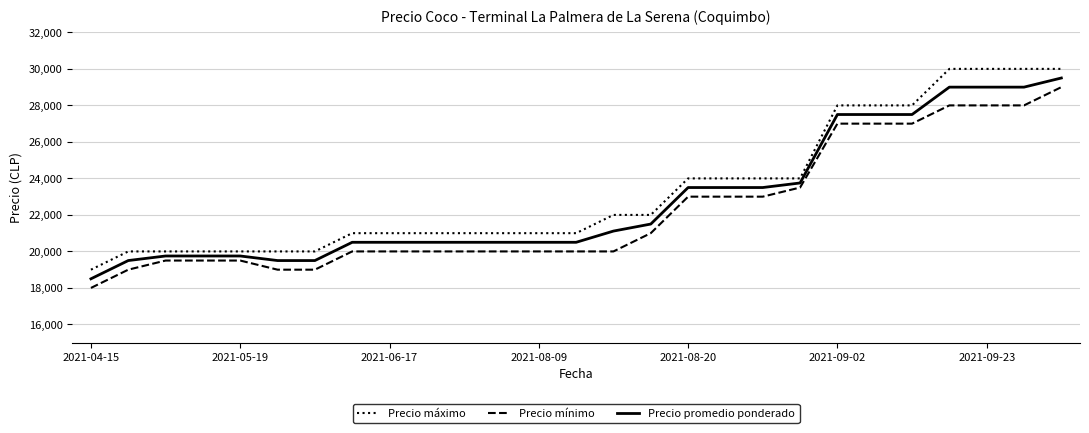

What is the average value of the Precio promedio ponderado series?

22801